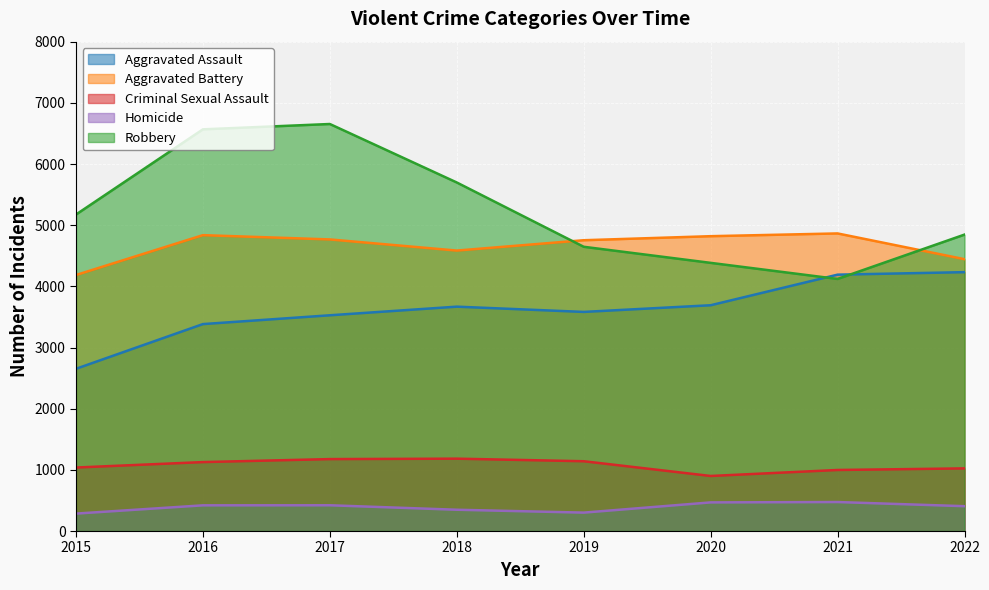

The Criminal Sexual Assault series shows 1487 at 2020. True or false?

False